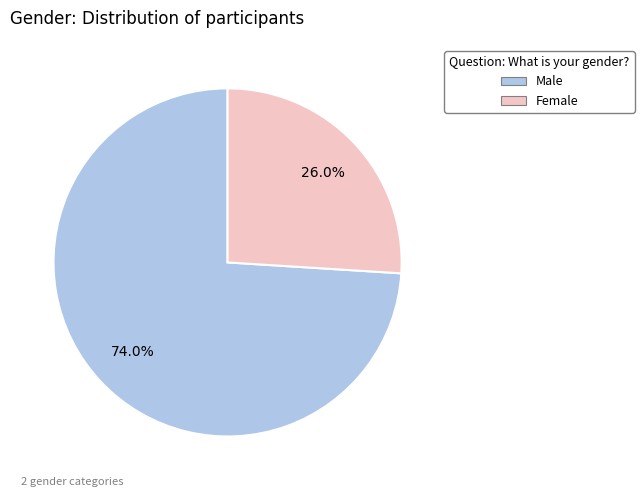

How many segments does this pie chart have?

2